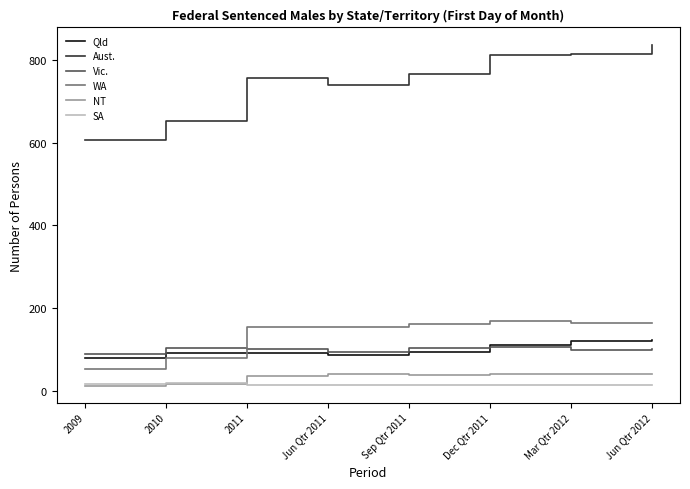

At Jun Qtr 2011, list the series in order from largest to smallest.

Aust., WA, Vic., Qld, NT, SA